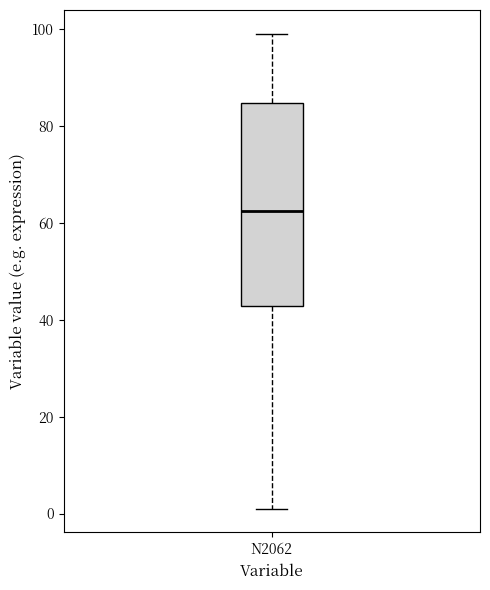

Where does the lower whisker of the box for N2062 end on the y-axis? The values are not printed on the chart, so give them approximately, as read against the axis.

2